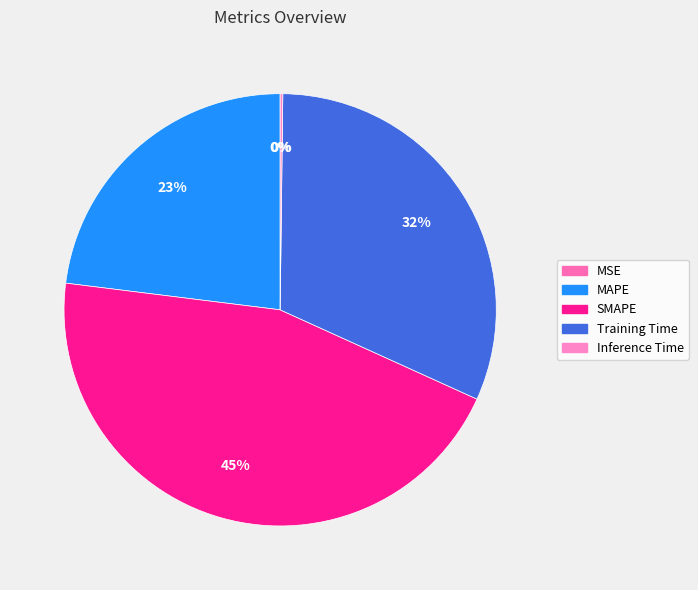

Which slice is the largest?

SMAPE